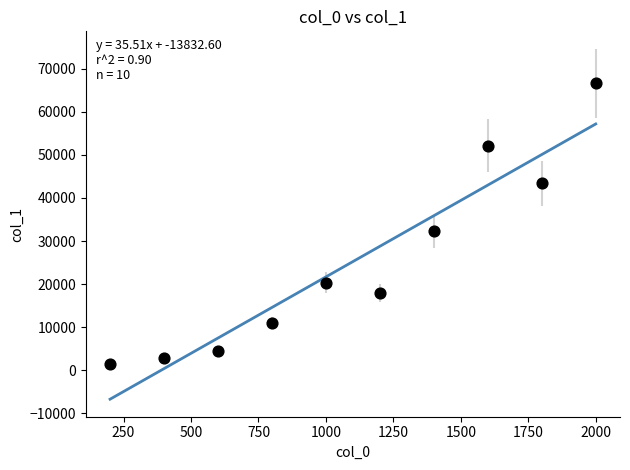

What is the range of Y values (max minus min)?

65297